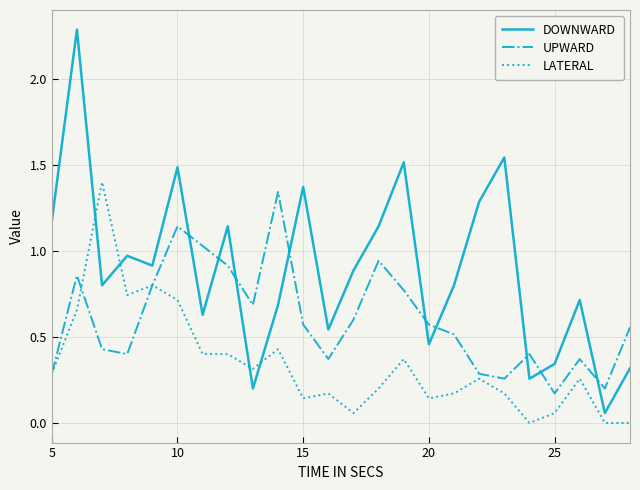

Which series has the largest total across all categories?

DOWNWARD